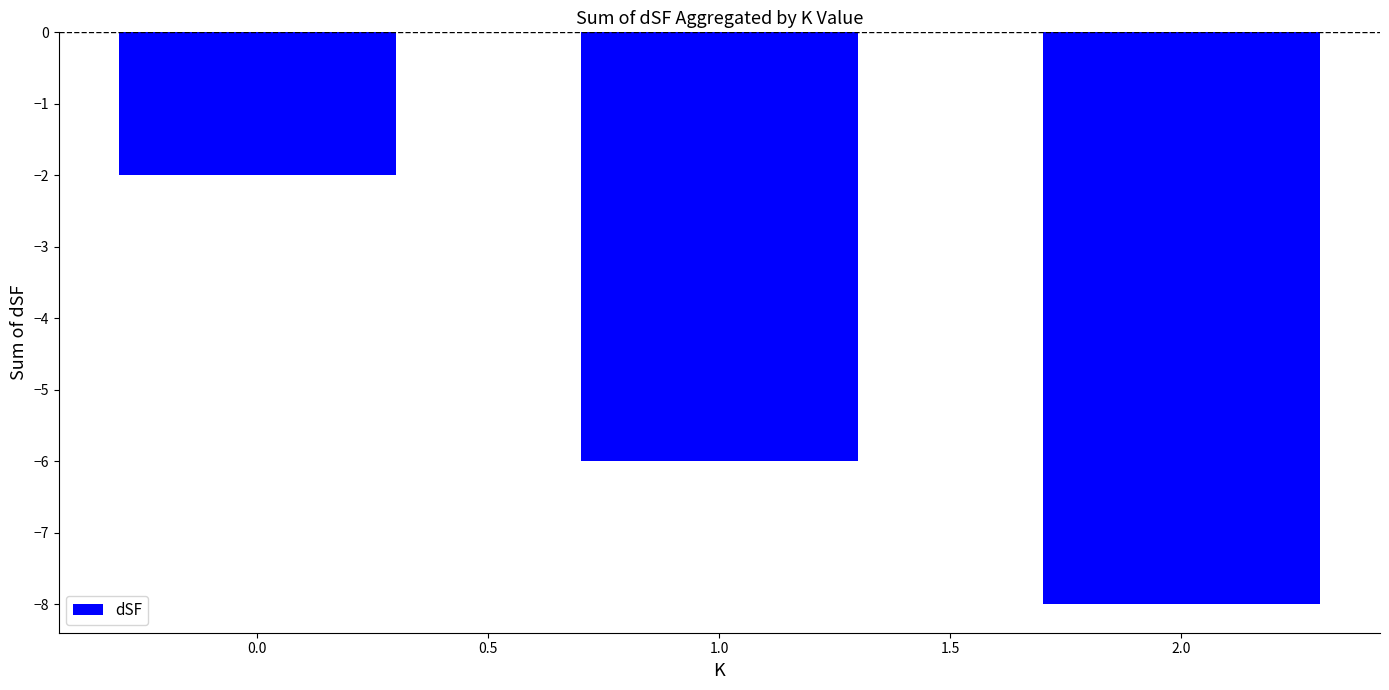

What is the difference between the second highest and minimum values?

2